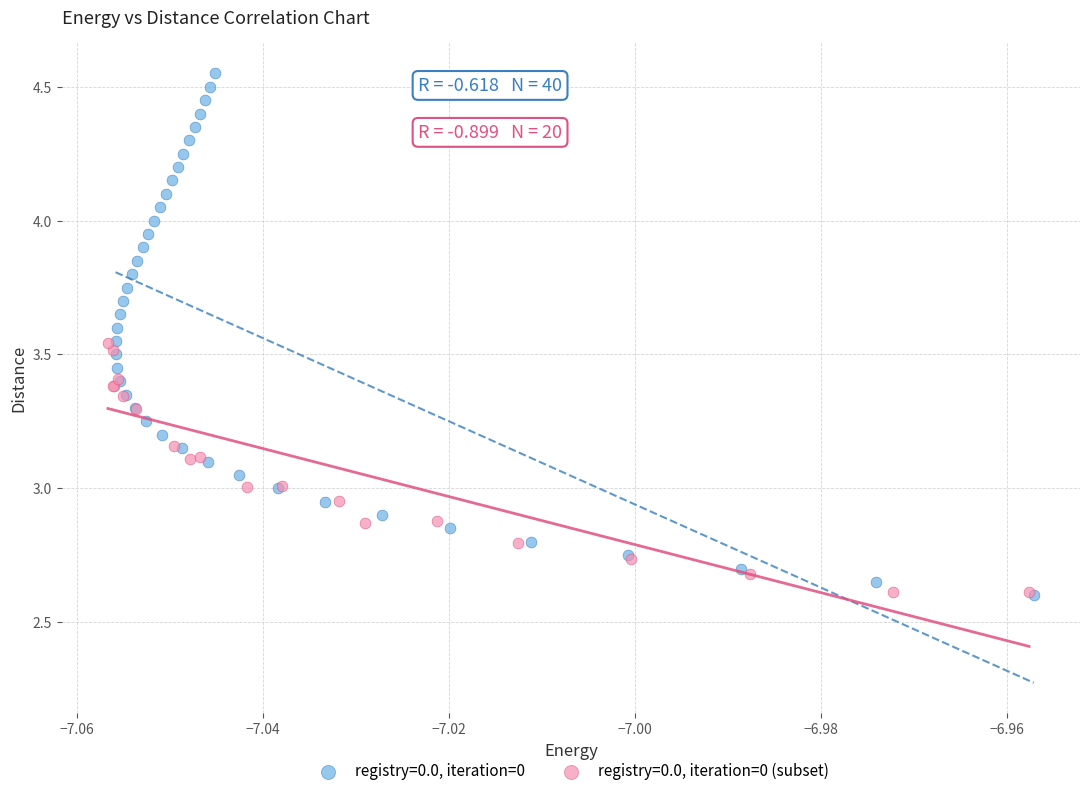

Which series has the largest Y range (max minus min)?

registry=0.0, iteration=0